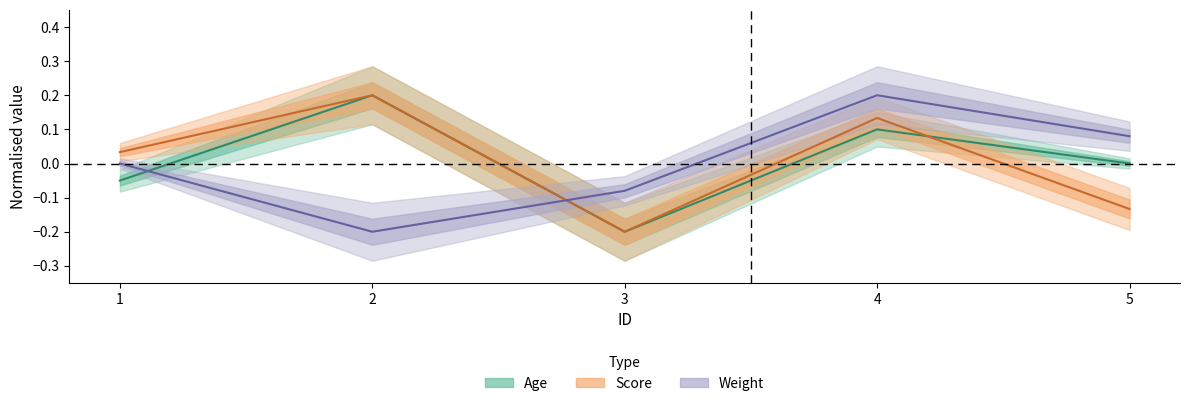

At which category is the sum across all series the highest?

4